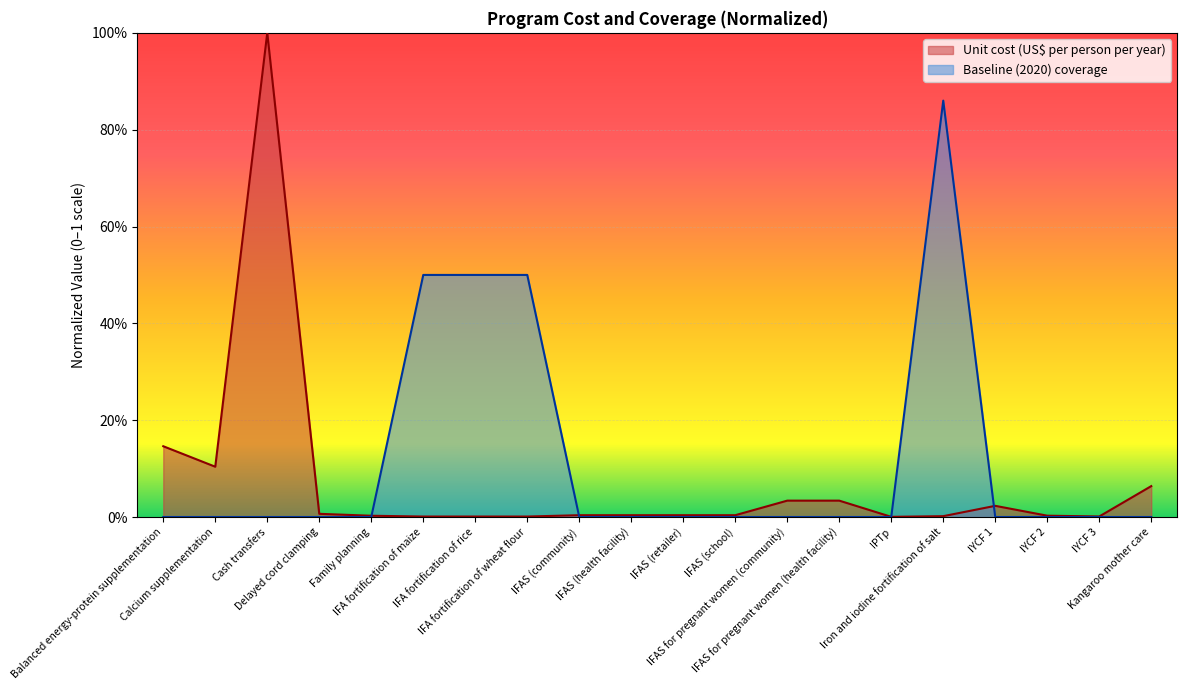

Which label corresponds to the largest value in the chart?

Cash transfers